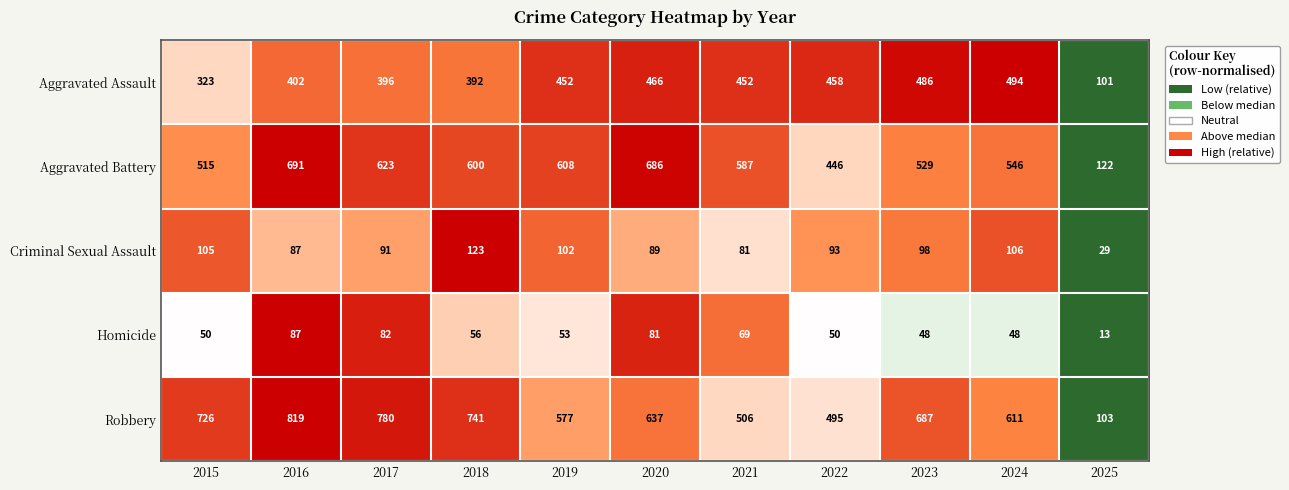

List the series in order of their peak value, lowest first.

Homicide, Criminal Sexual Assault, Aggravated Assault, Aggravated Battery, Robbery